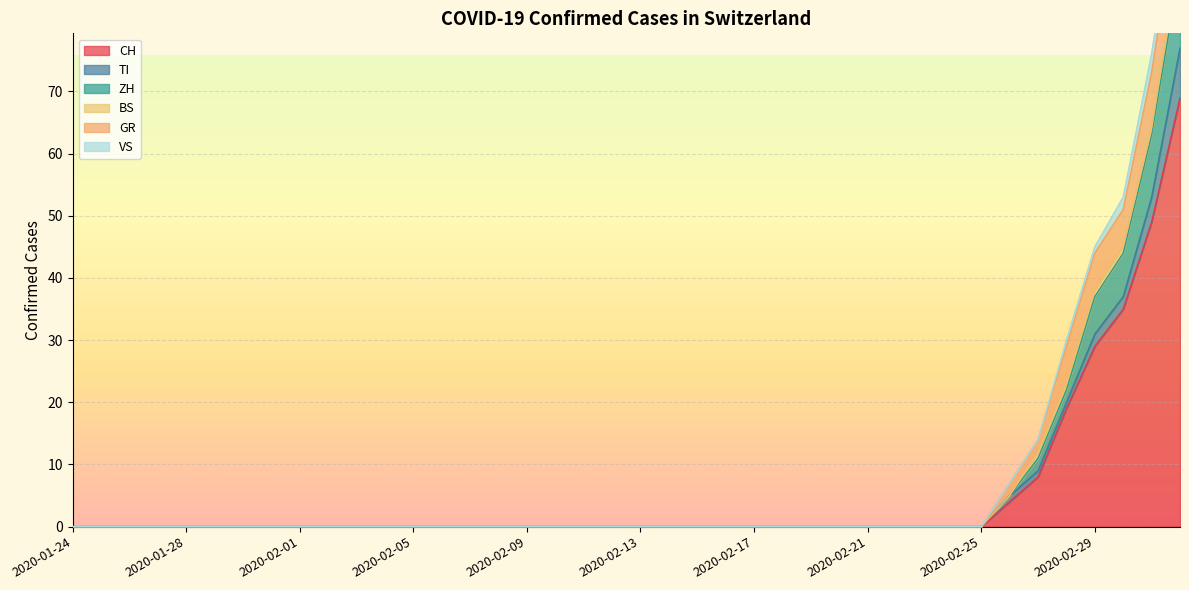

True or false: TI and BS cross at least once.

False